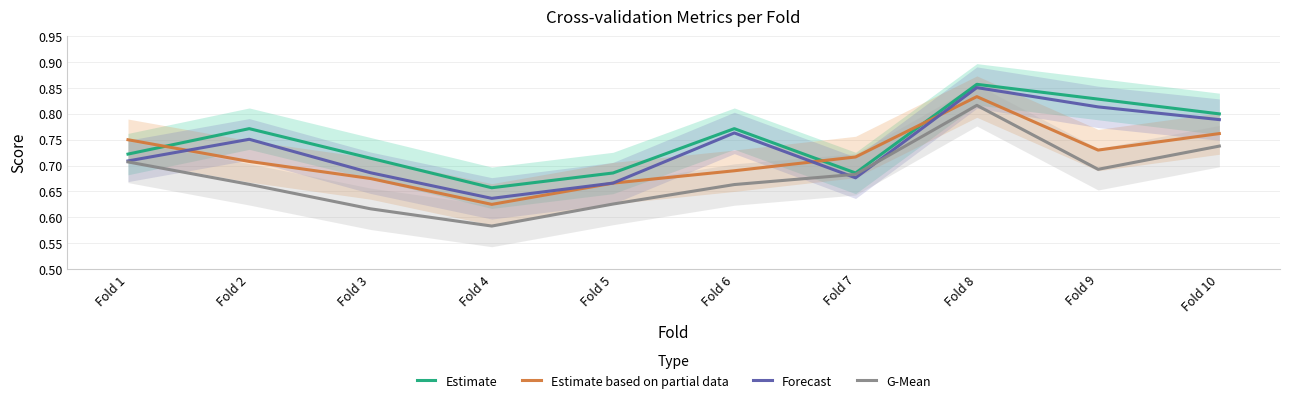

What is the difference between the second highest and minimum values in the G-Mean series?

0.2